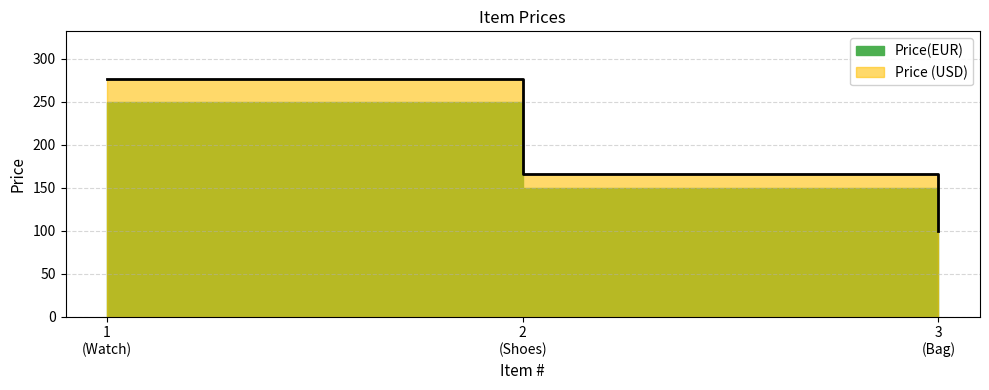

Reading left to right, extract all data points from this chart.

276.3	165.8	99.0